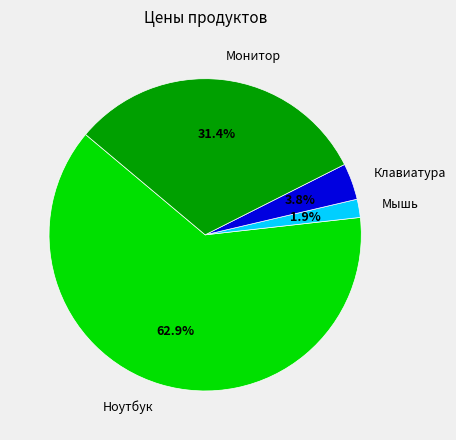

Is there any slice that represents more than half of the pie?

Yes